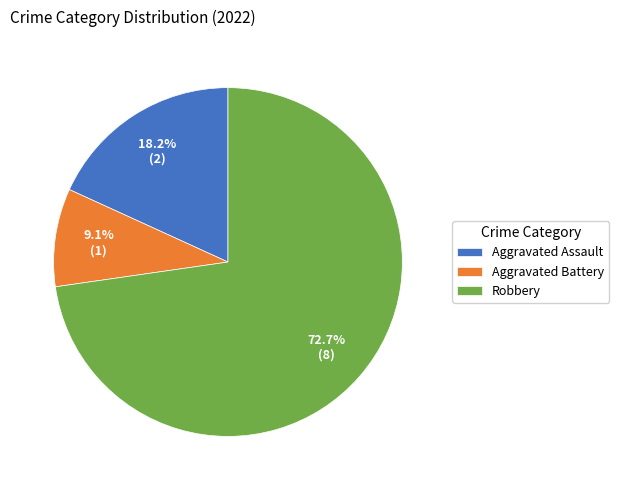

Count the number of slices in the pie.

3